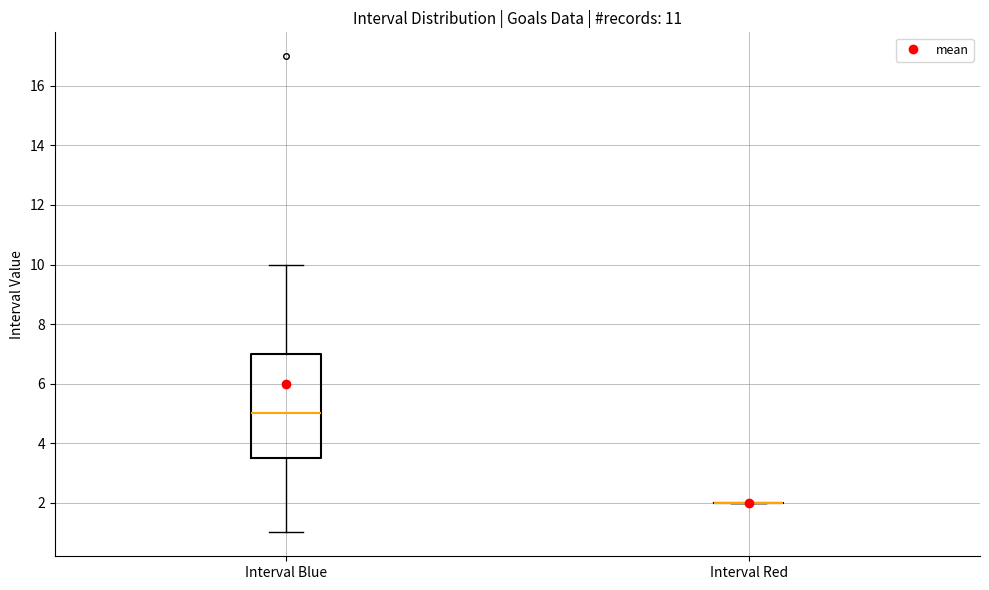

Reading left to right, transcribe this box plot: for each box, give where its median line is, the range the box spans, and where its two whiskers end, as read against the y-axis. The values are not printed on the chart, so give them approximately, as read against the axis.

Interval Blue: median 5.0, box 3.6 to 7.0, whiskers 1.0 to 10.0
Interval Red: box collapsed to a line at 2.0, whiskers 2.0 to 2.0